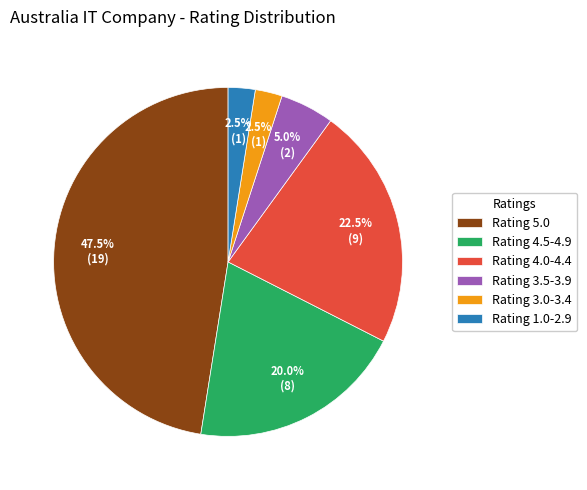

Between Rating 4.0-4.4 and Rating 4.5-4.9, which is larger?

Rating 4.0-4.4